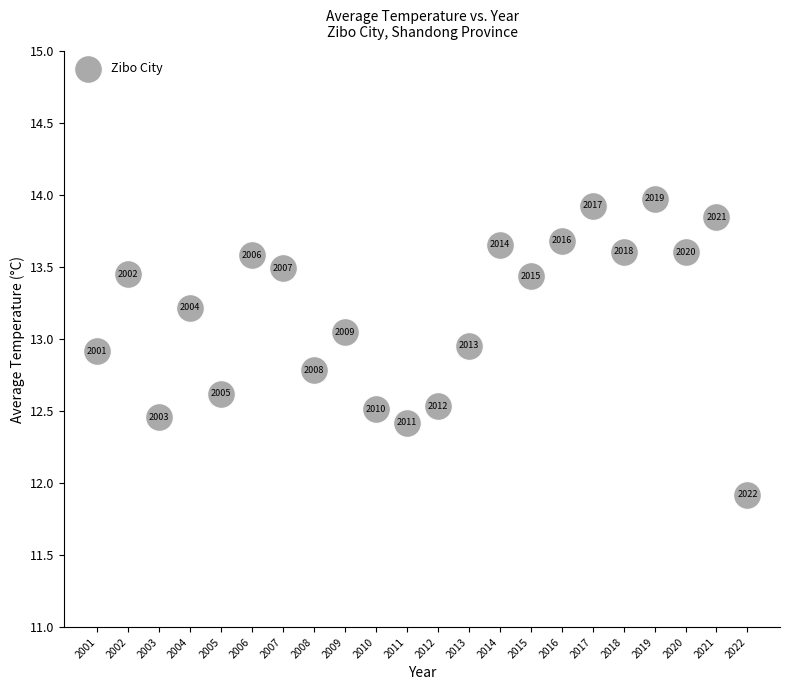

What Y value in the scatter plot is closest to 12?

11.9